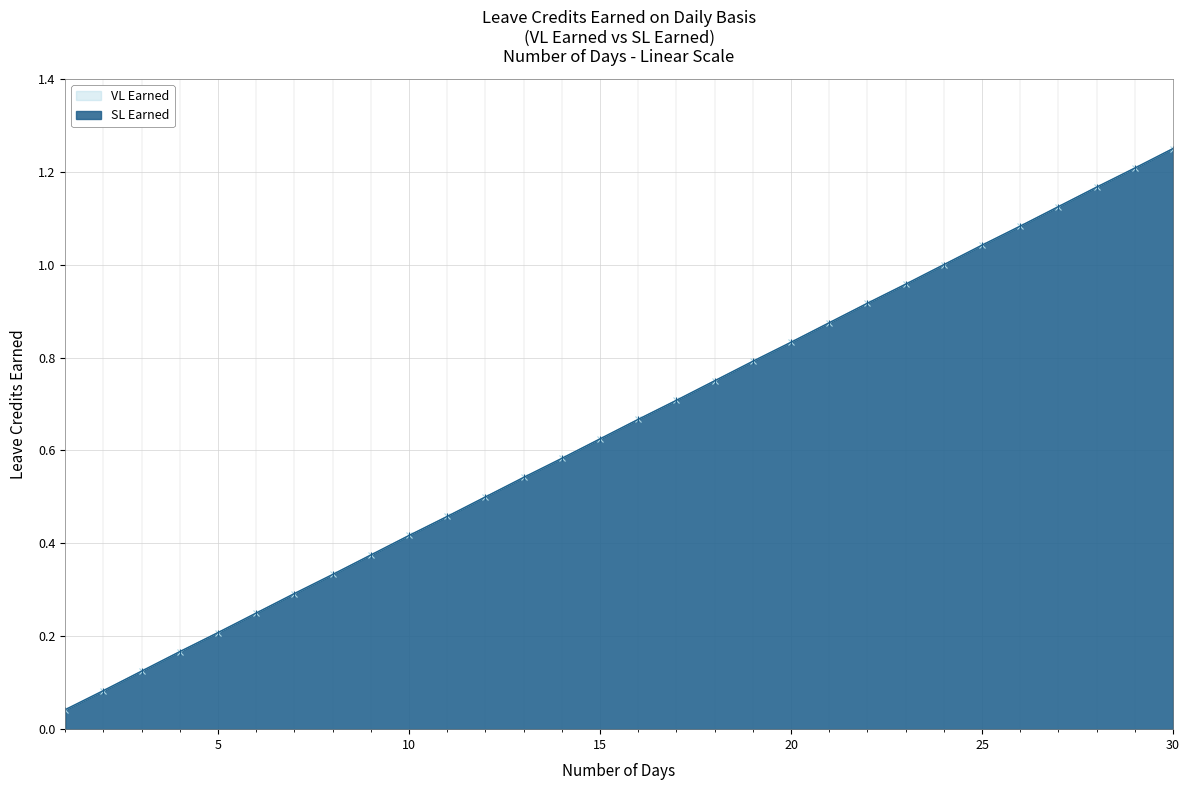

True or false: VL Earned and SL Earned cross at least once.

False